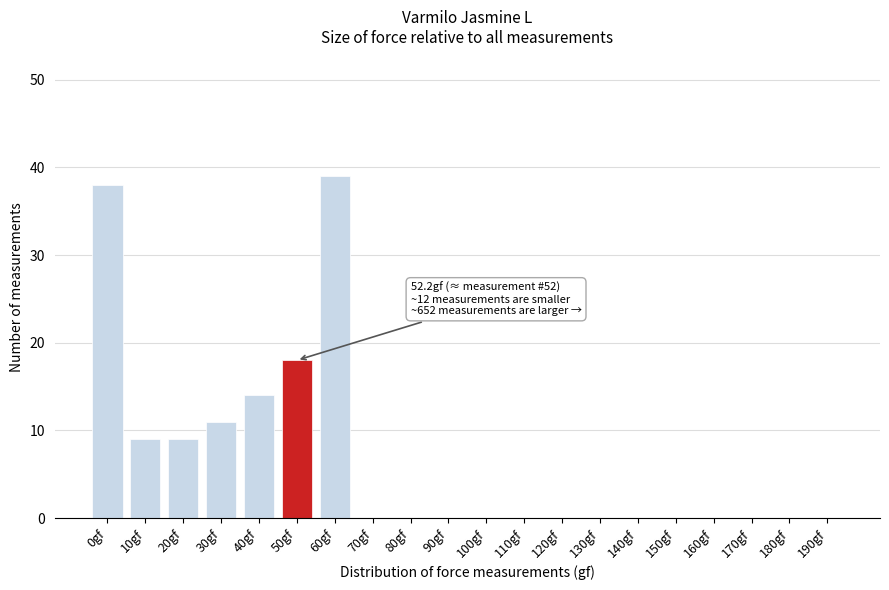

Reading right to left, what are all the values shown in this chart?

190gf=0	180gf=0	170gf=0	160gf=0	150gf=0	140gf=0	130gf=0	120gf=0	110gf=0	100gf=0	90gf=0	80gf=0	70gf=0	60gf=39	50gf=18	40gf=14	30gf=11	20gf=9	10gf=9	0gf=38